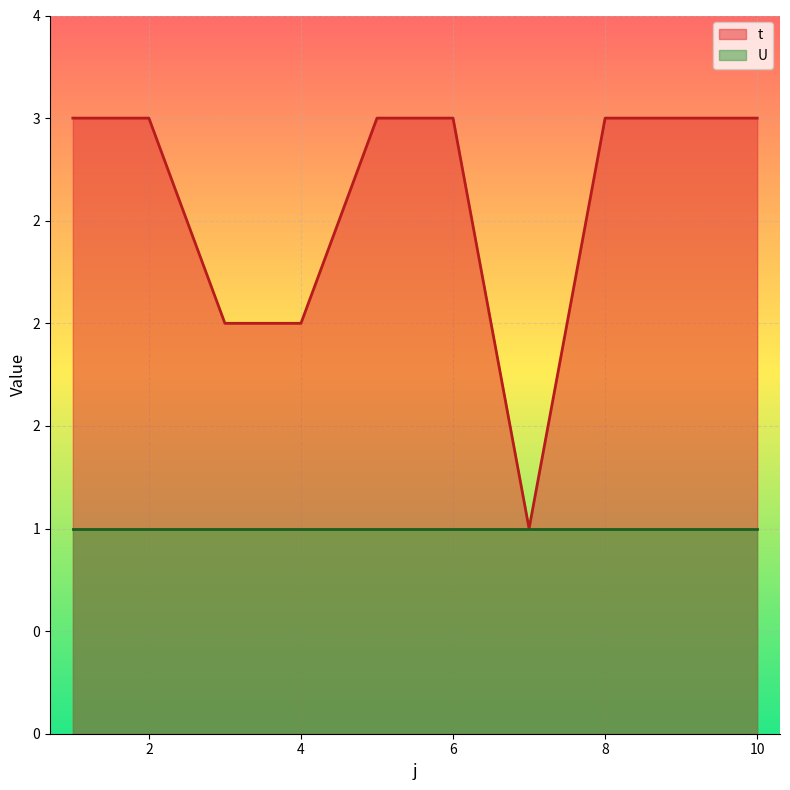

True or false: the data has more than 1 interior local peaks.

False